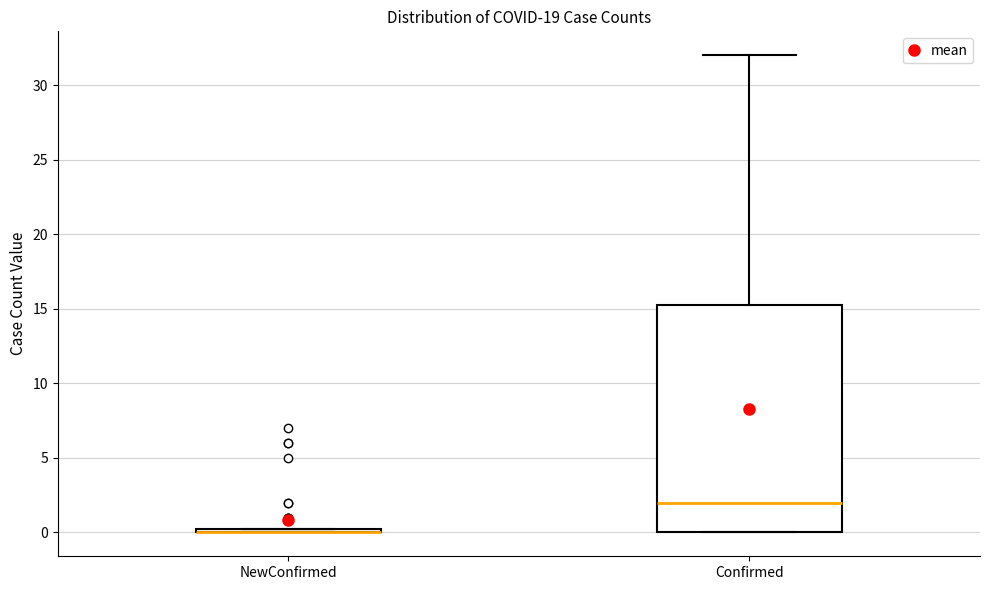

Which box is the tallest, from its lower edge to its upper edge?

Confirmed